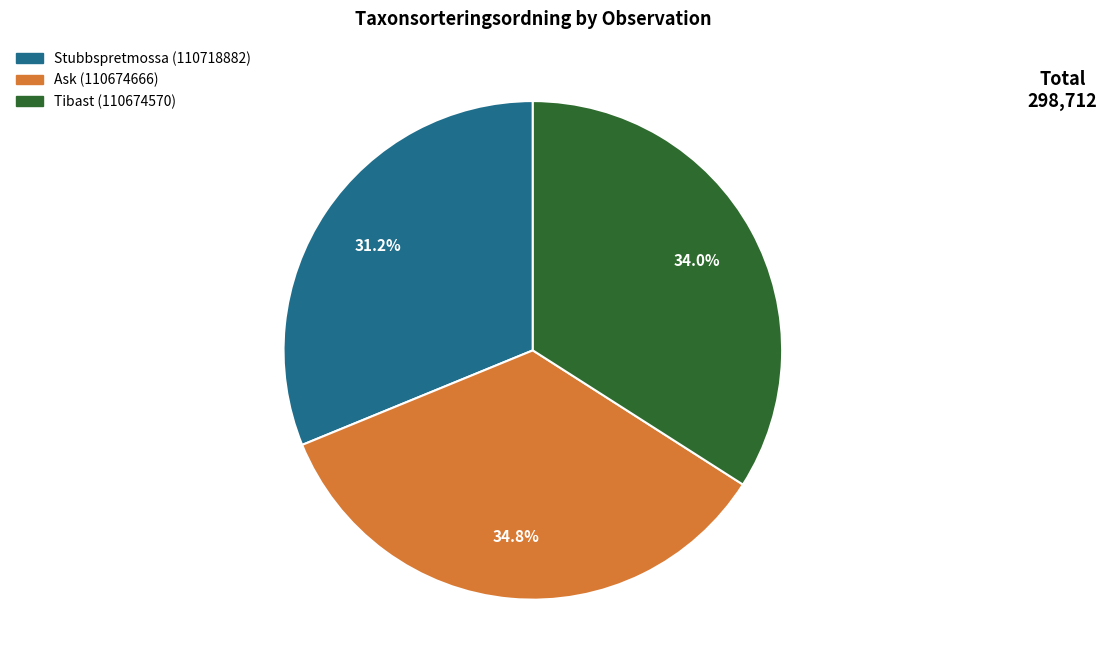

Between Ask (110674666) and Stubbspretmossa (110718882), which is larger?

Ask (110674666)